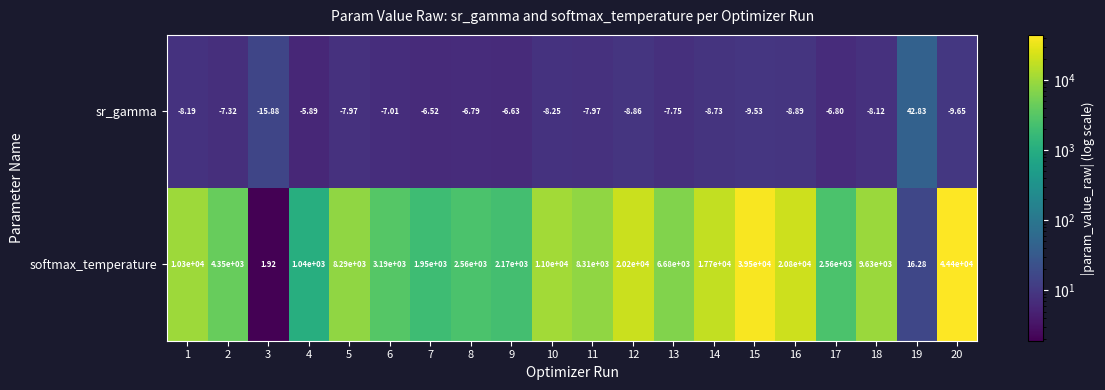

Which series has the largest total across all categories?

softmax_temperature